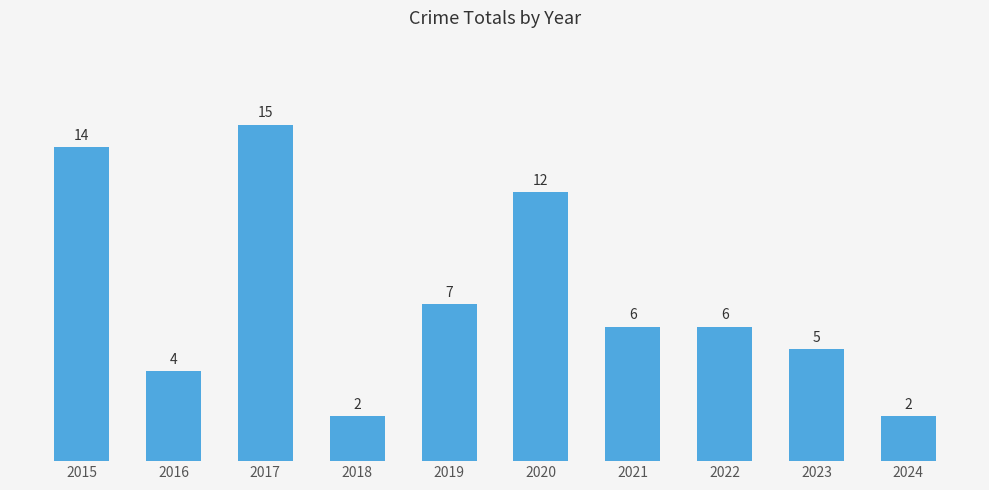

True or false: the data shows 15 at 2017.

True